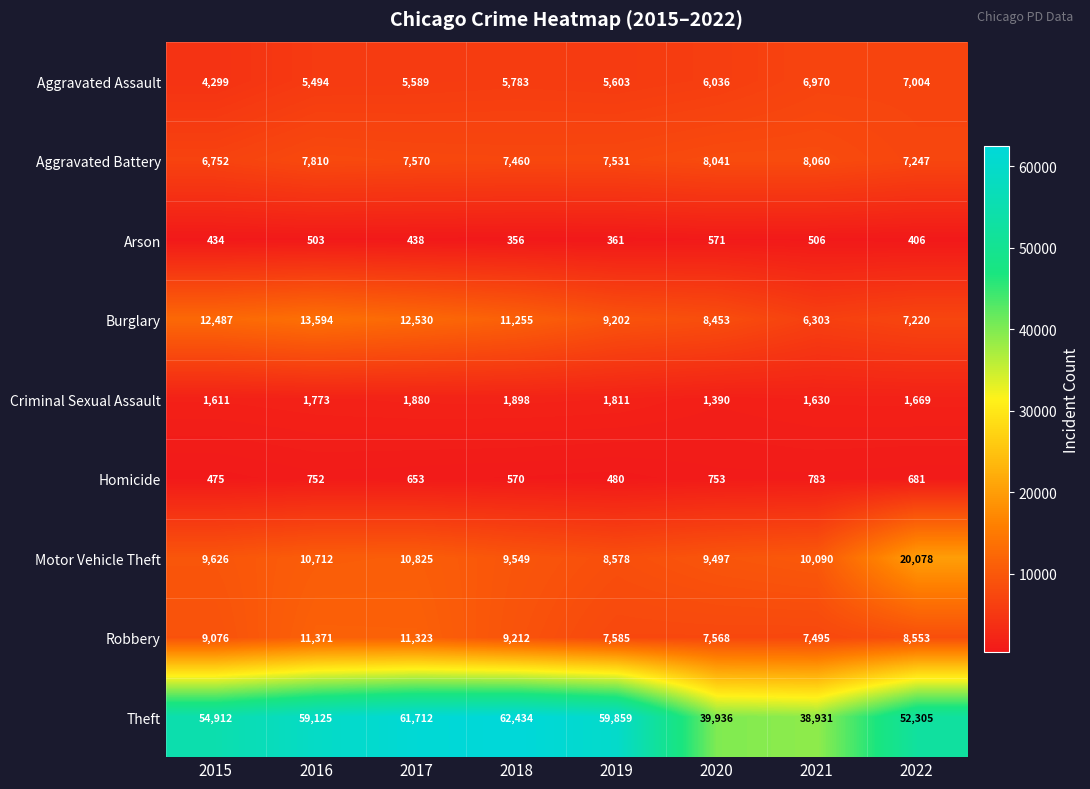

What is the minimum value for Arson?

356